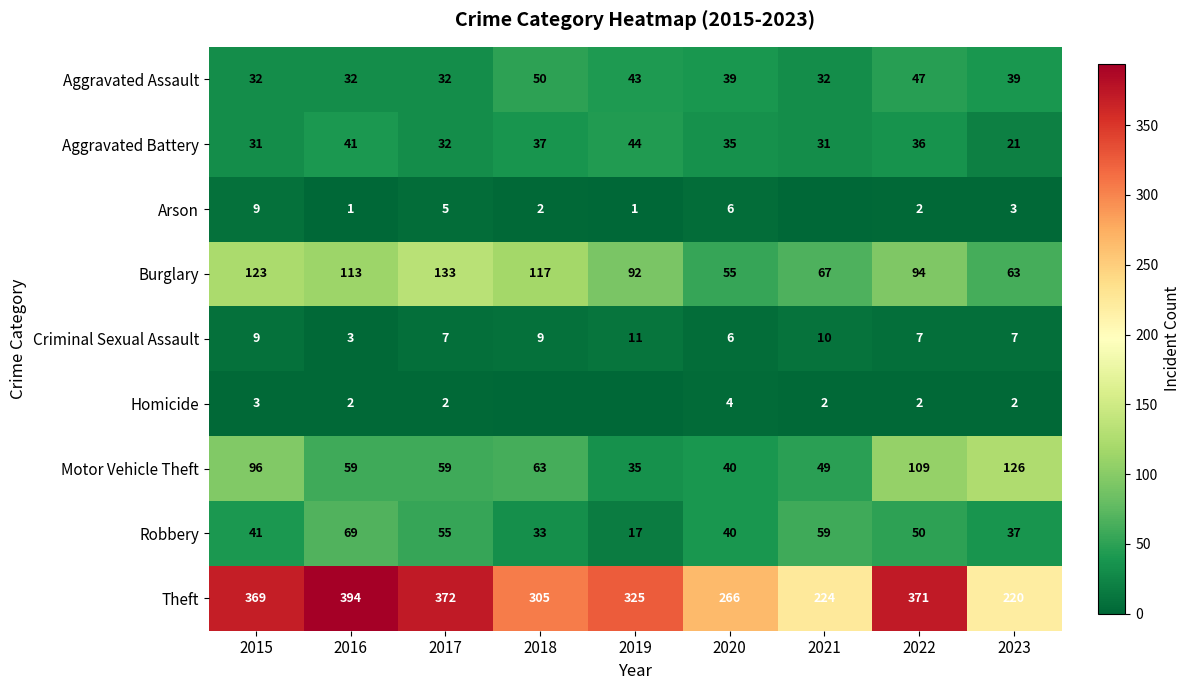

What is the difference between the maximum and second lowest values in the Aggravated Battery series?

13